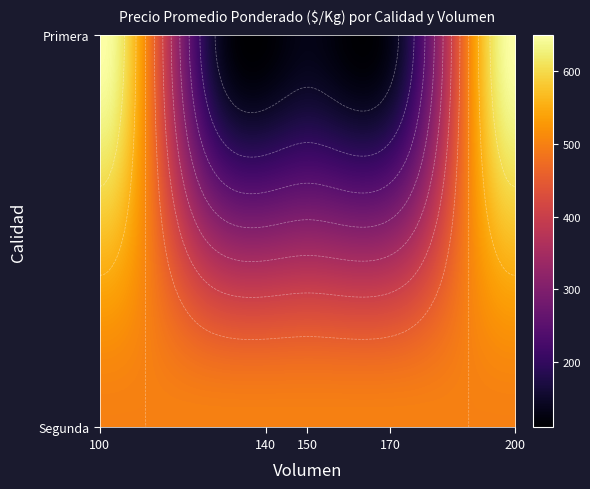

The Segunda series shows 145 at 150. True or false?

False